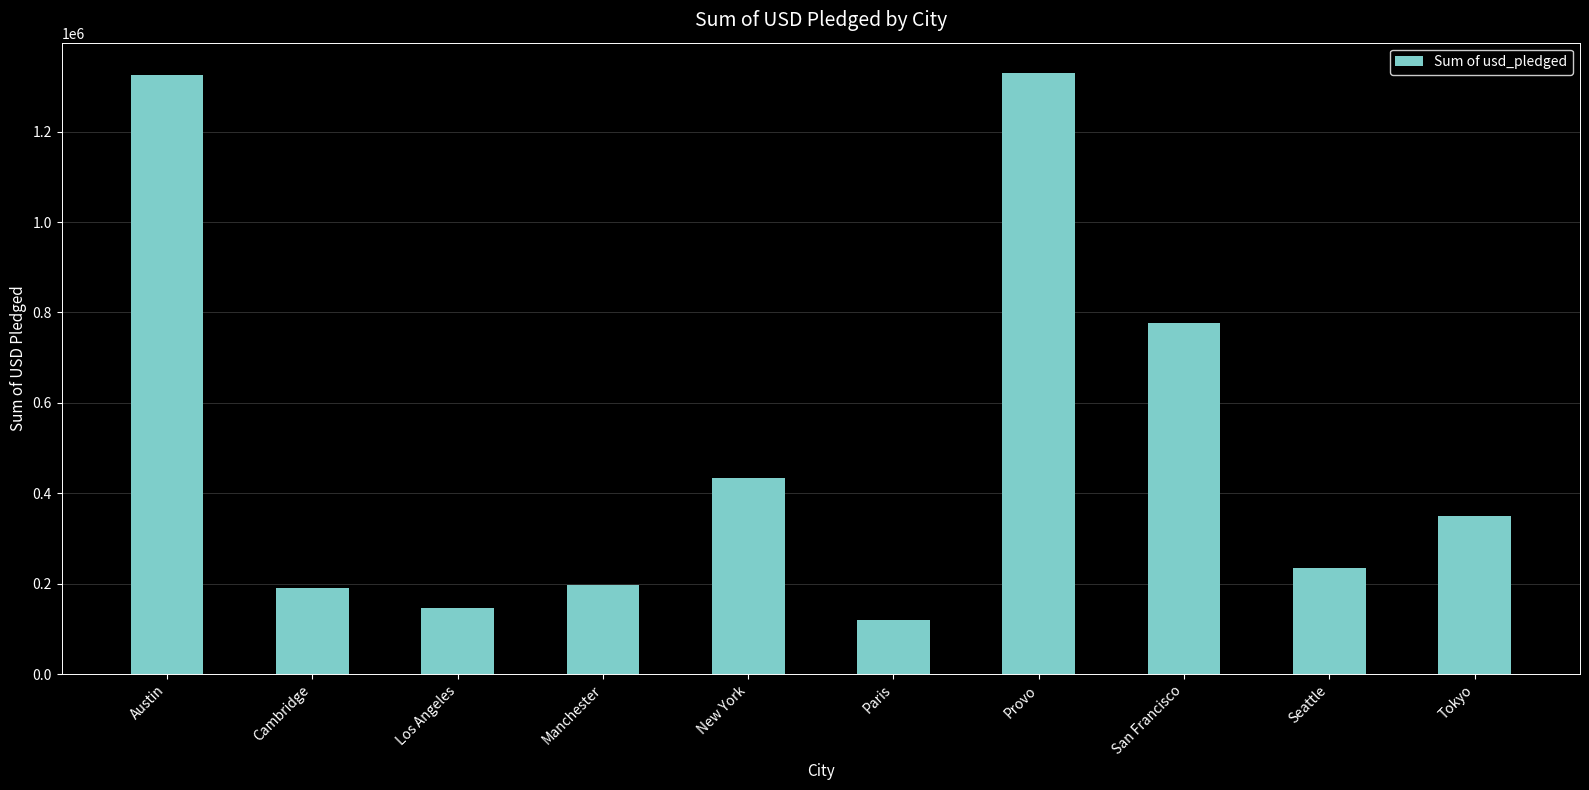

Count the number of categories in the chart.

10